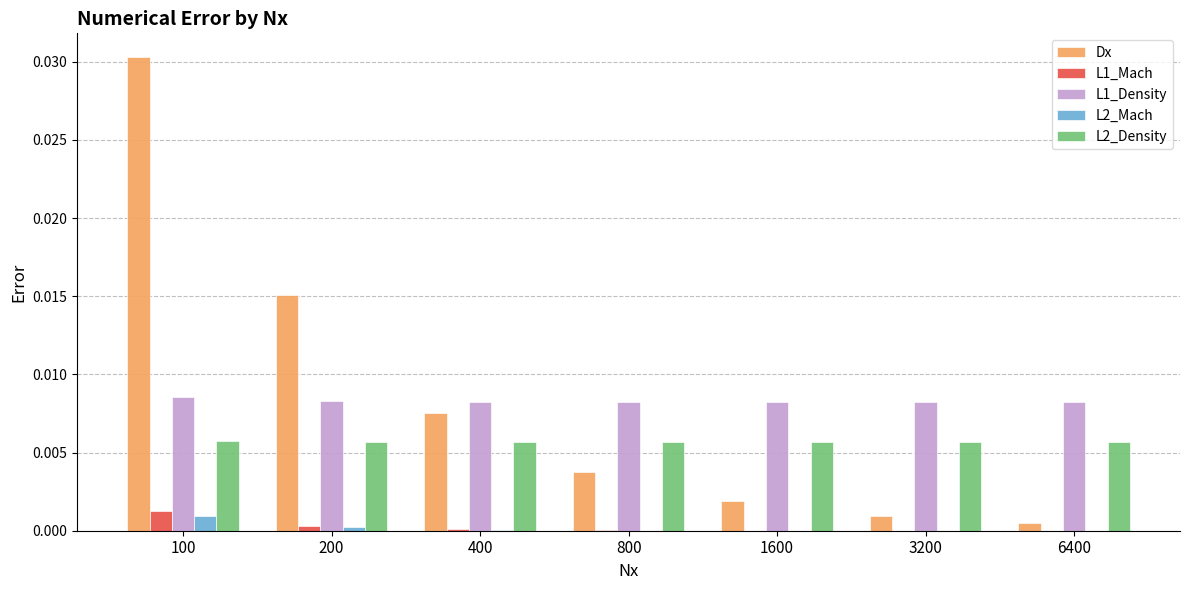

The Dx series shows 0.0 at 100. True or false?

True